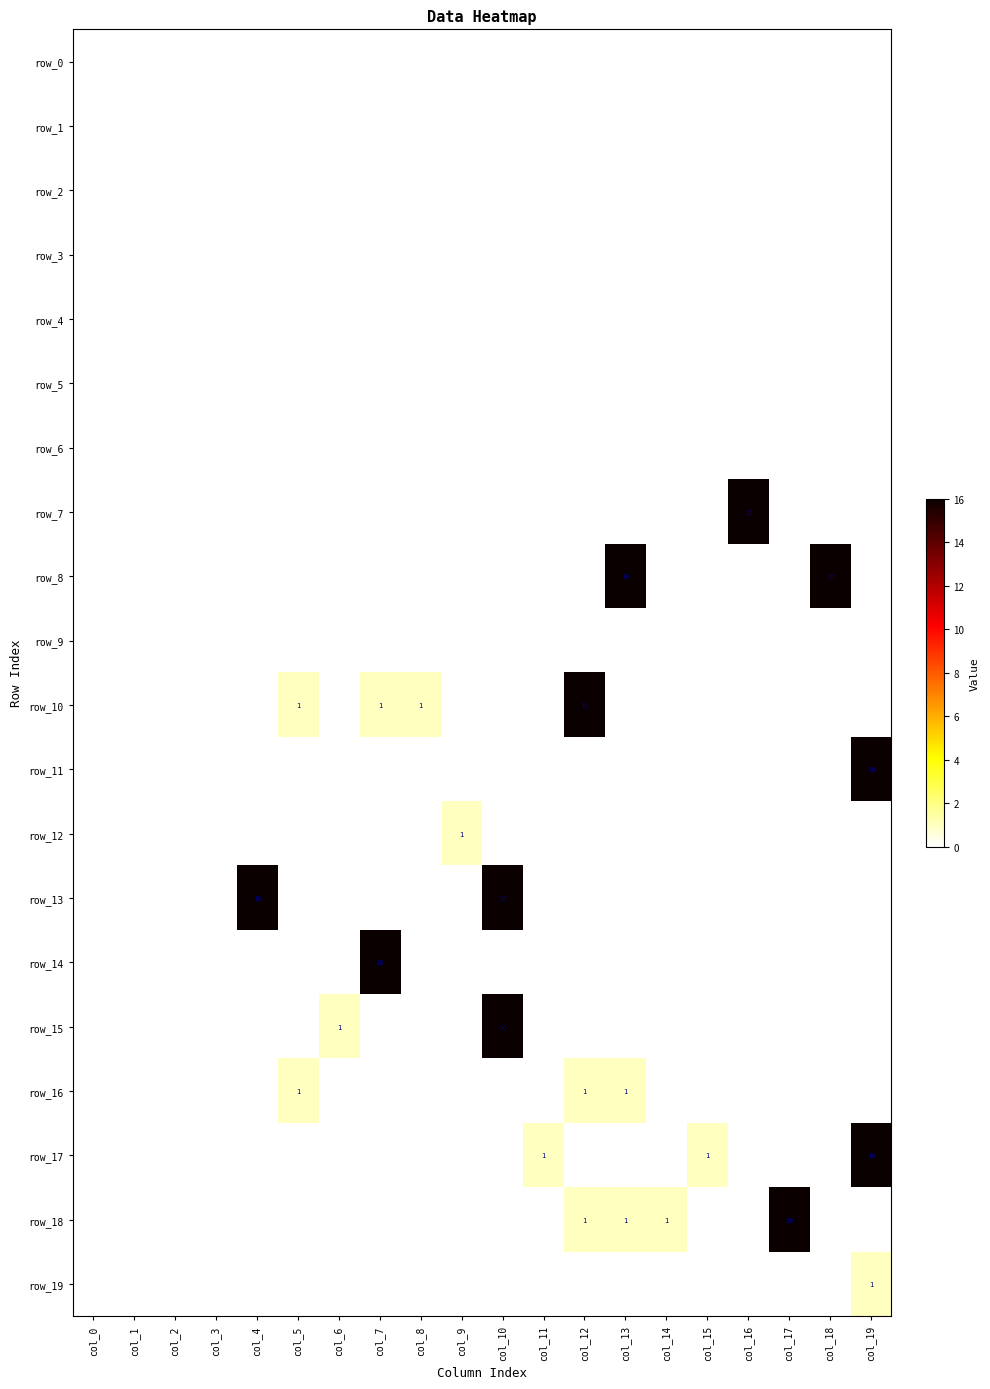

How many data points in row_7 are above 0?

1